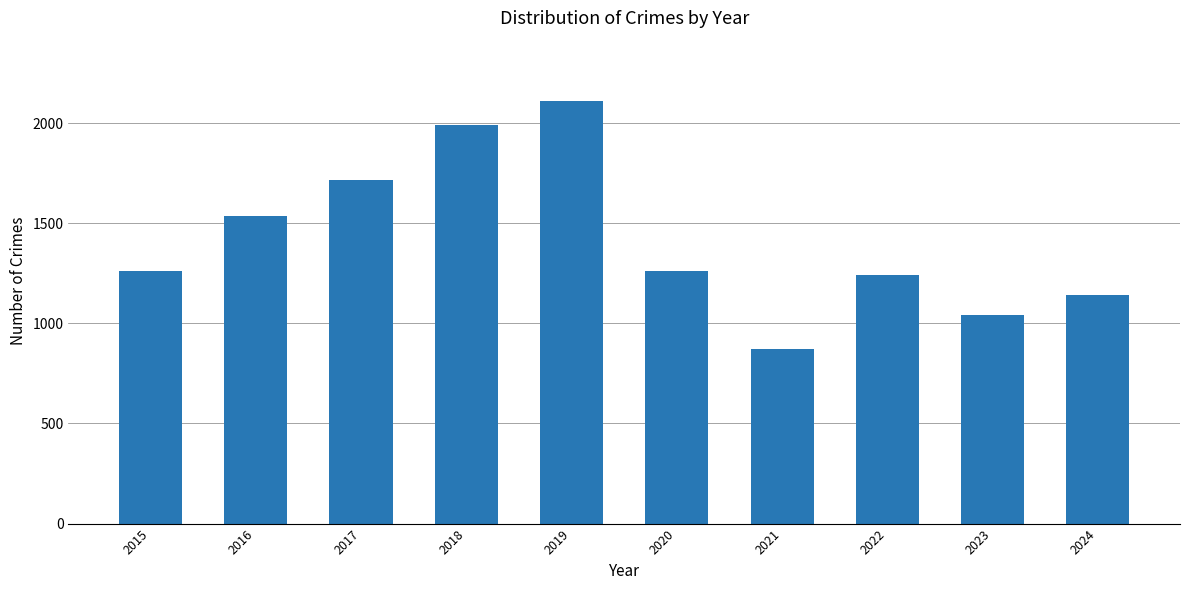

What is the smallest value displayed?

870